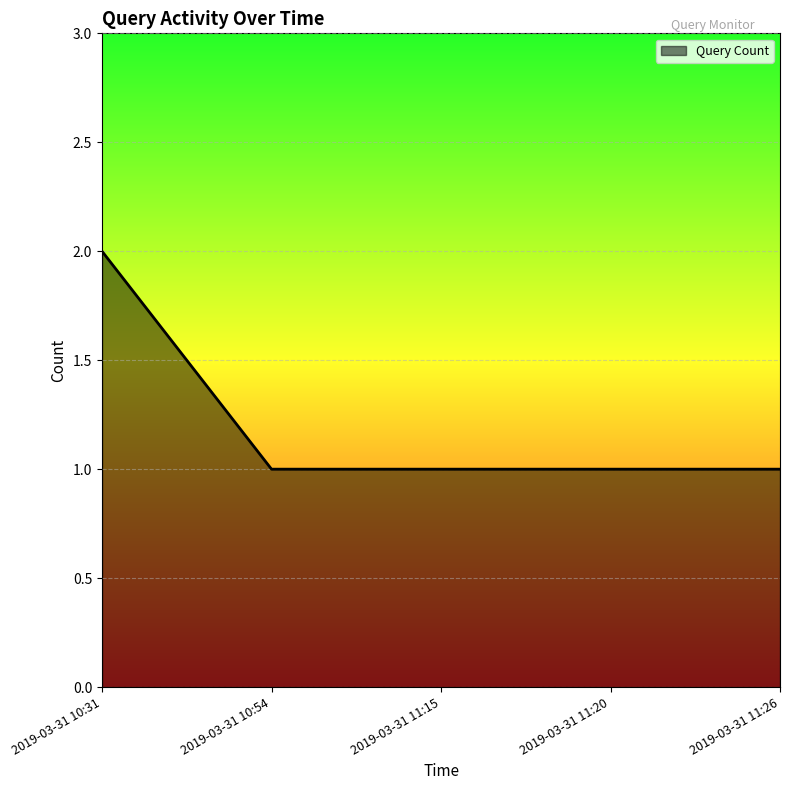

What is the greatest value displayed?

2